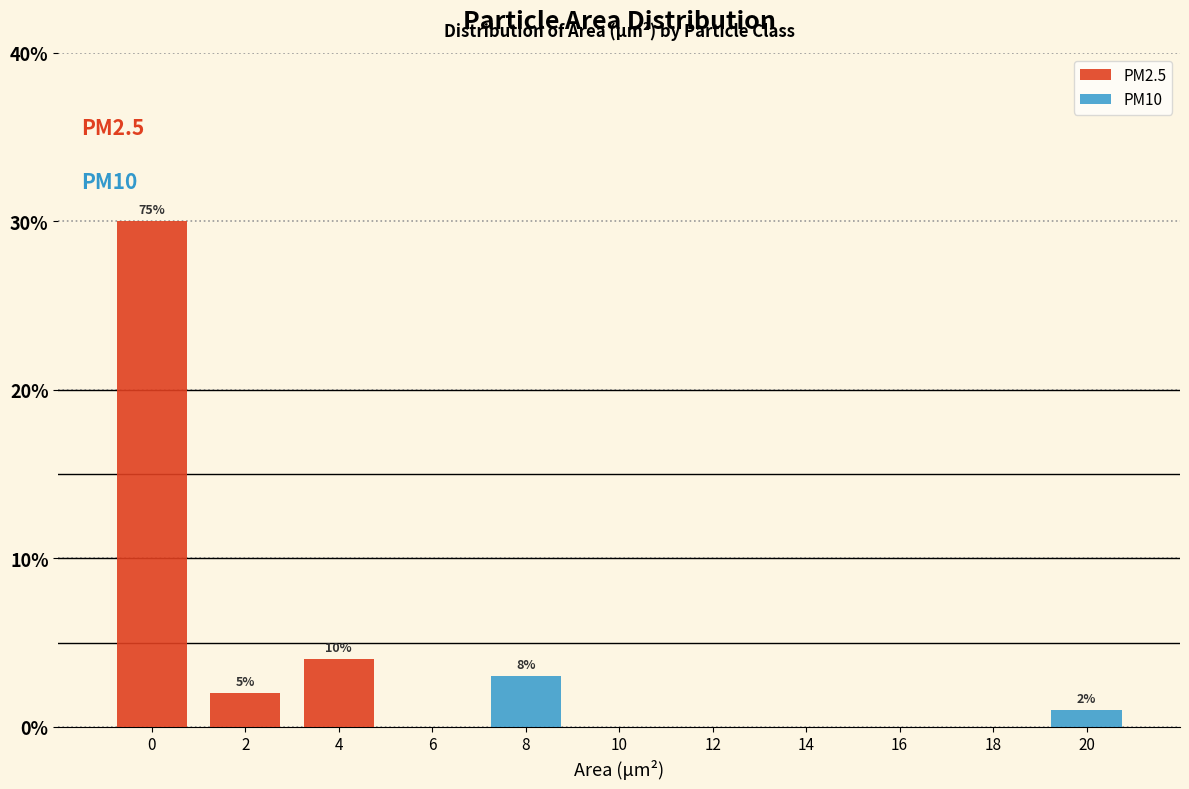

Reading left to right, transcribe the values for PM2.5.

0=30	2=2	4=4	6=0	8=0	10=0	12=0	14=0	16=0	18=0	20=0